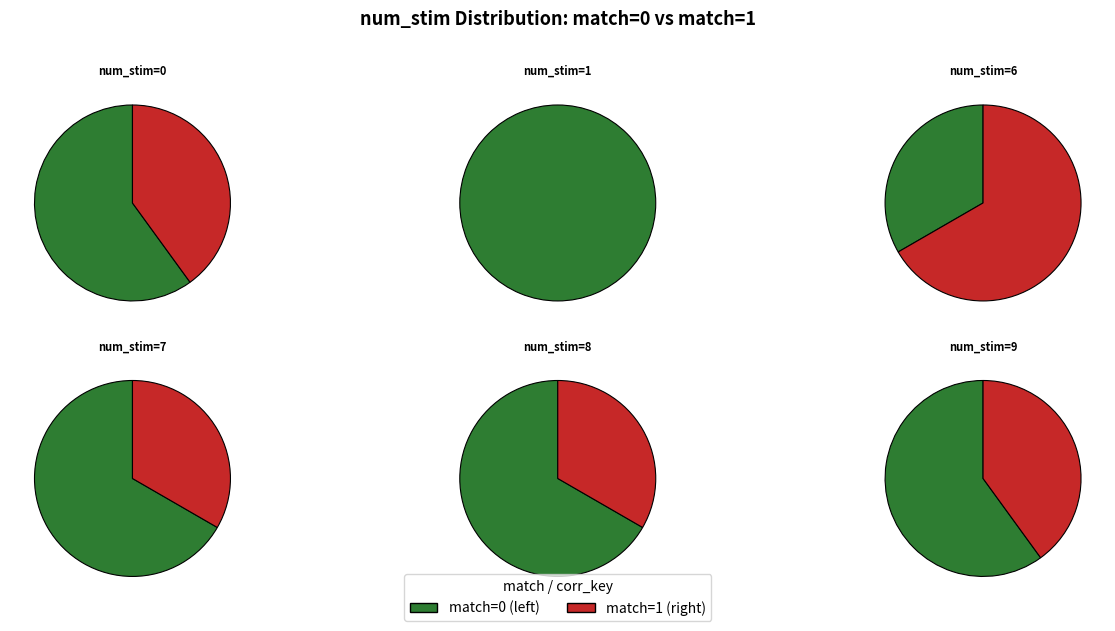

What portion of the pie excludes 1?

87.1%